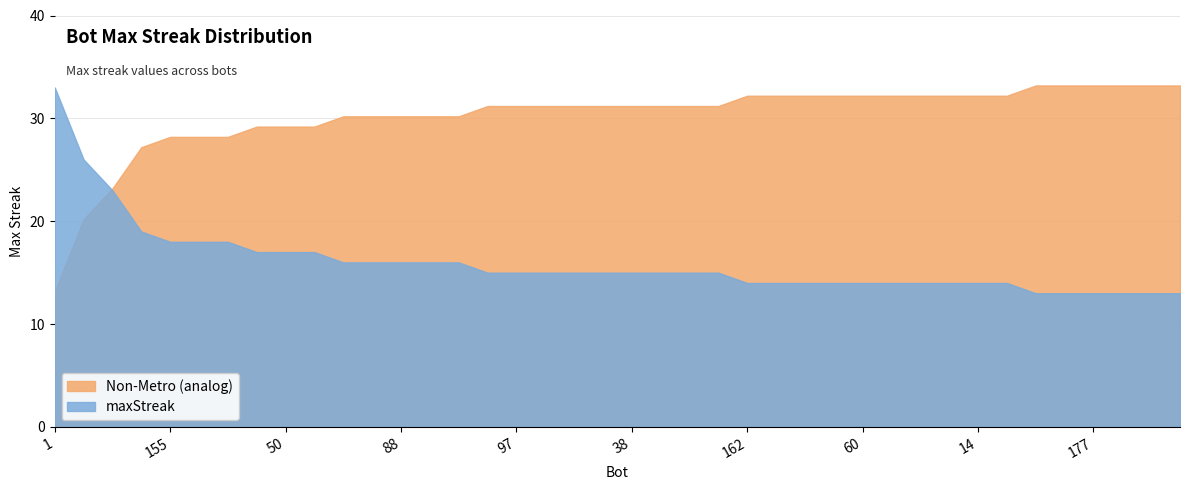

How many data points are less than 15?

16